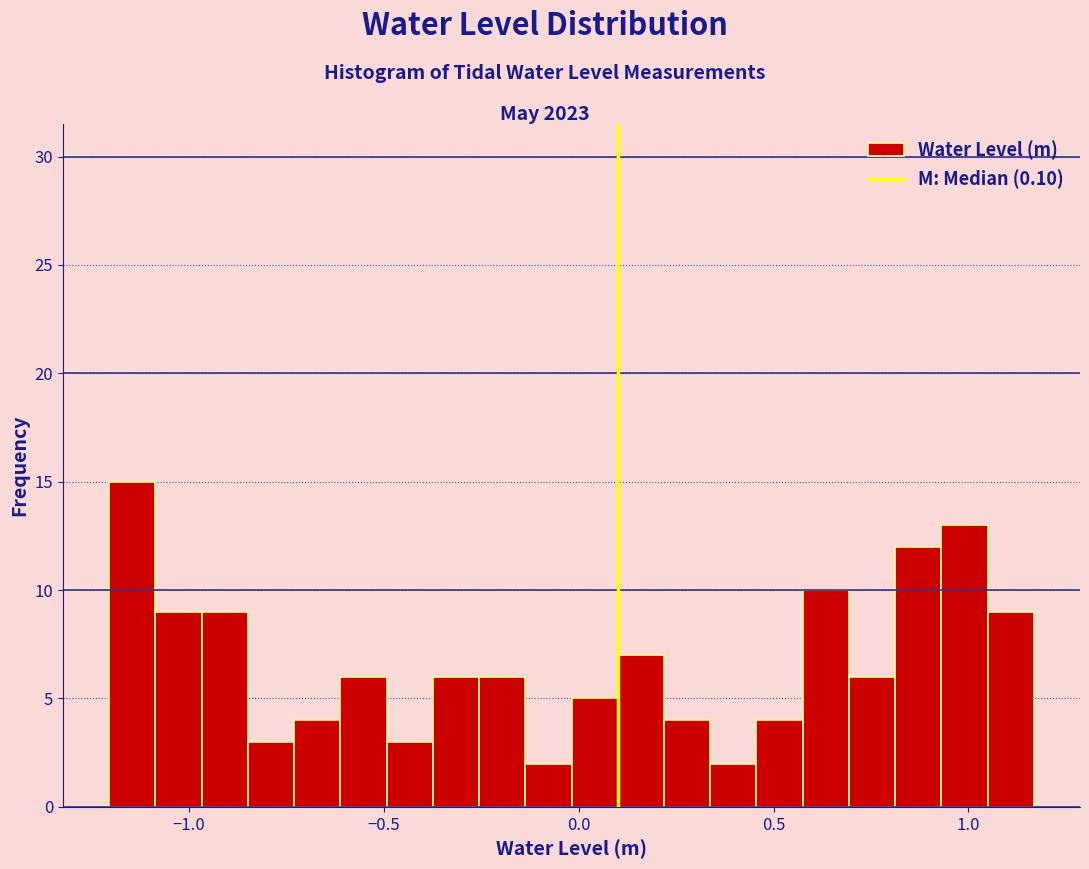

Around what value on the x-axis is the tallest bar? Give the approximate position of its centre, as read against the axis.

-1.15